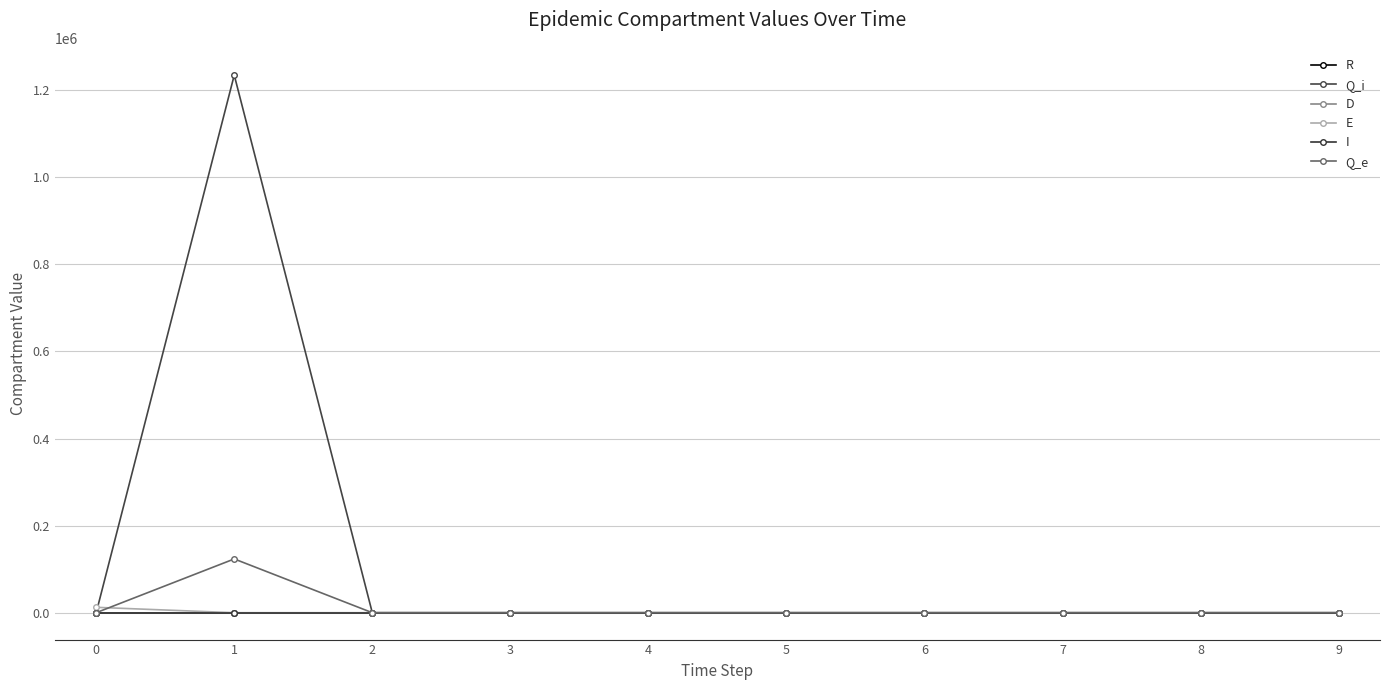

True or false: Q_i has a value of 708869.2 at 8.

False